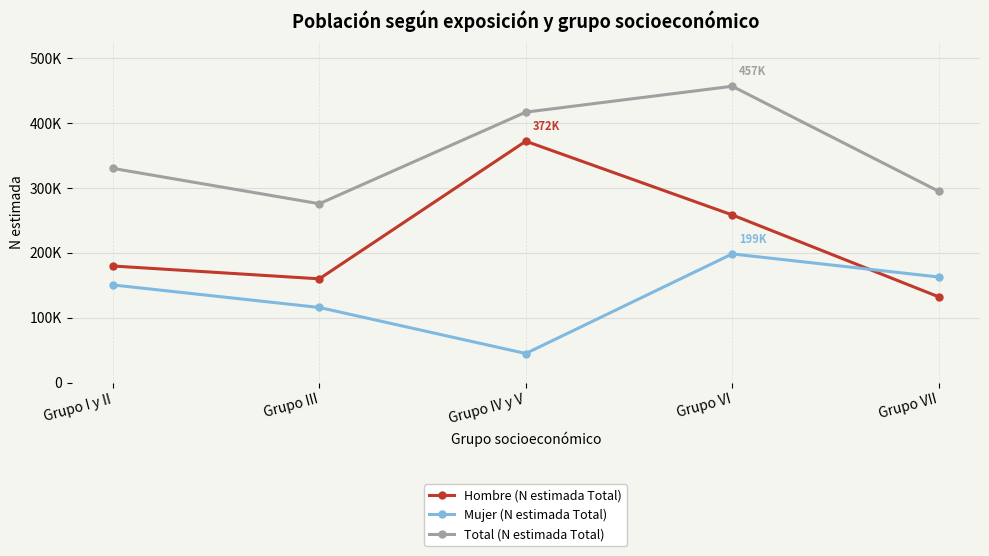

What is the total value across all series at Grupo I y II?

660948